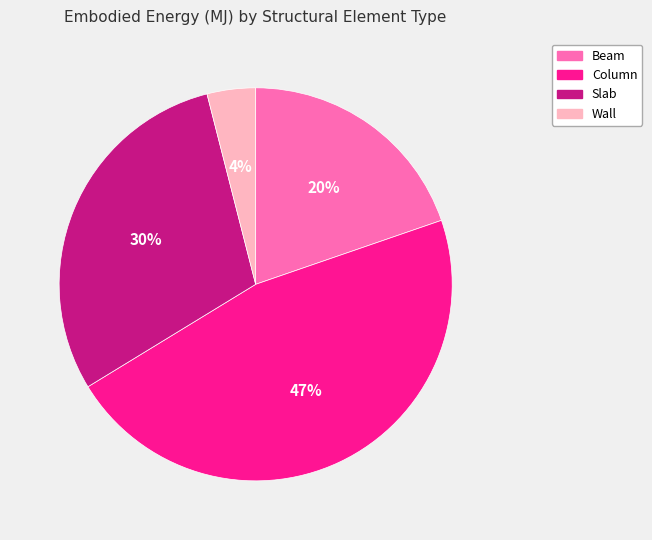

What is the smallest slice in the pie chart?

Wall